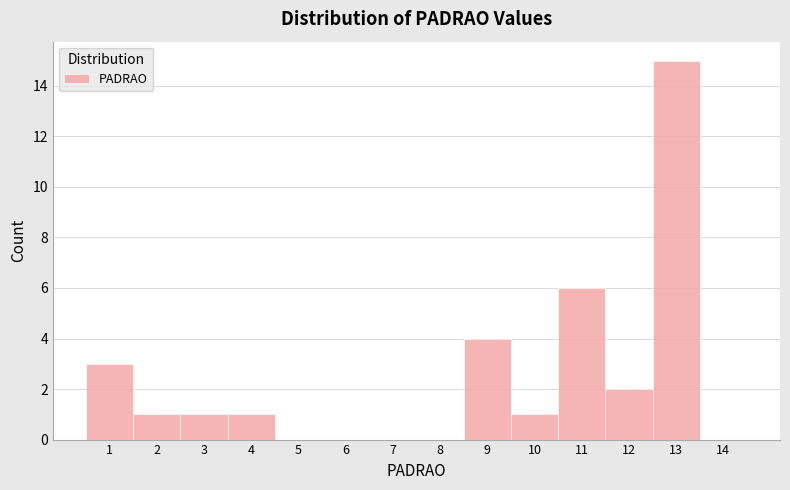

Over which range of the x-axis is the bar tallest?

12.5 to 13.5